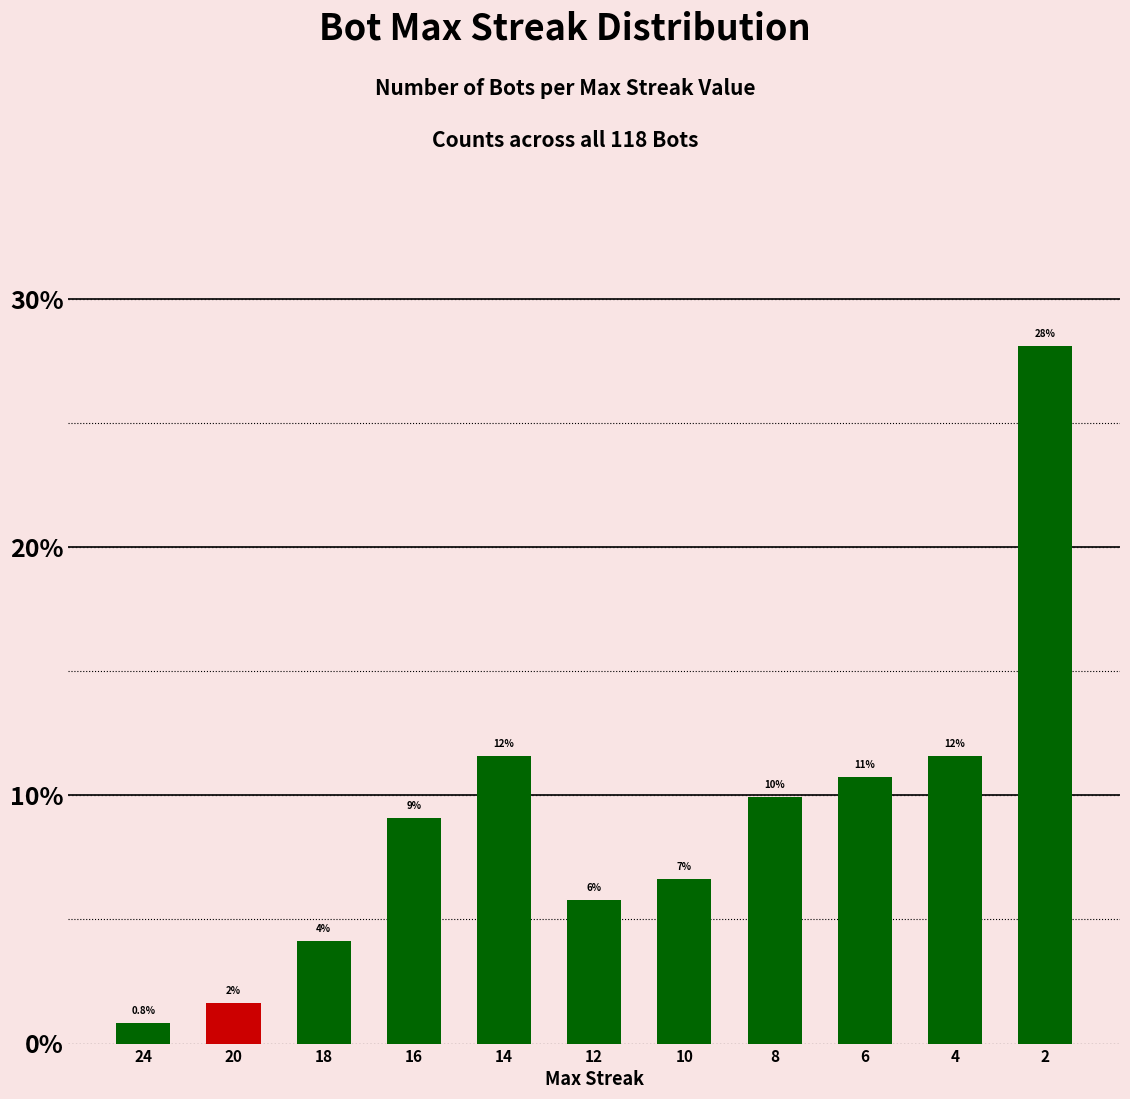

What is the sum of all values?

100.0